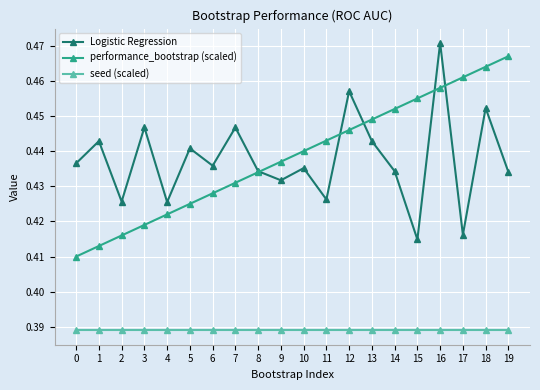

Count the number of data series in this chart.

3